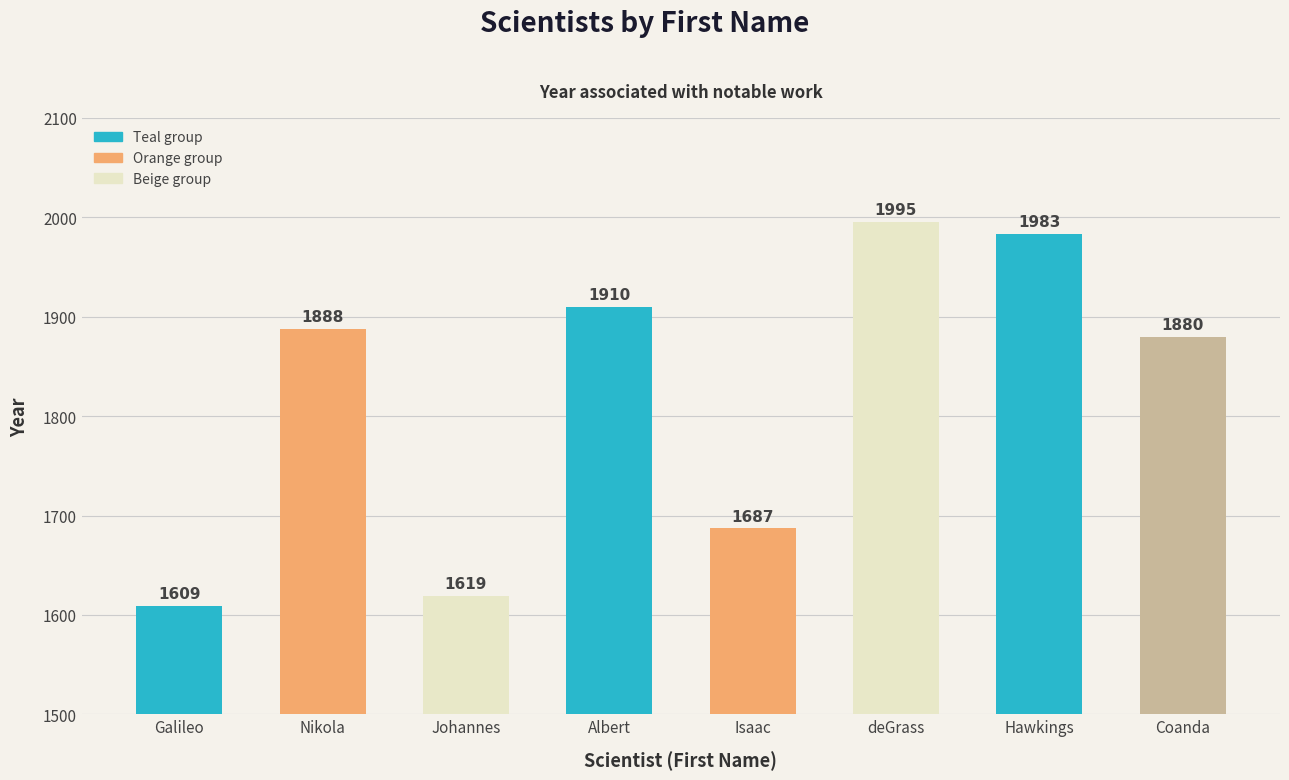

Reading right to left, extract all data points from this chart.

1880	1983	1995	1687	1910	1619	1888	1609